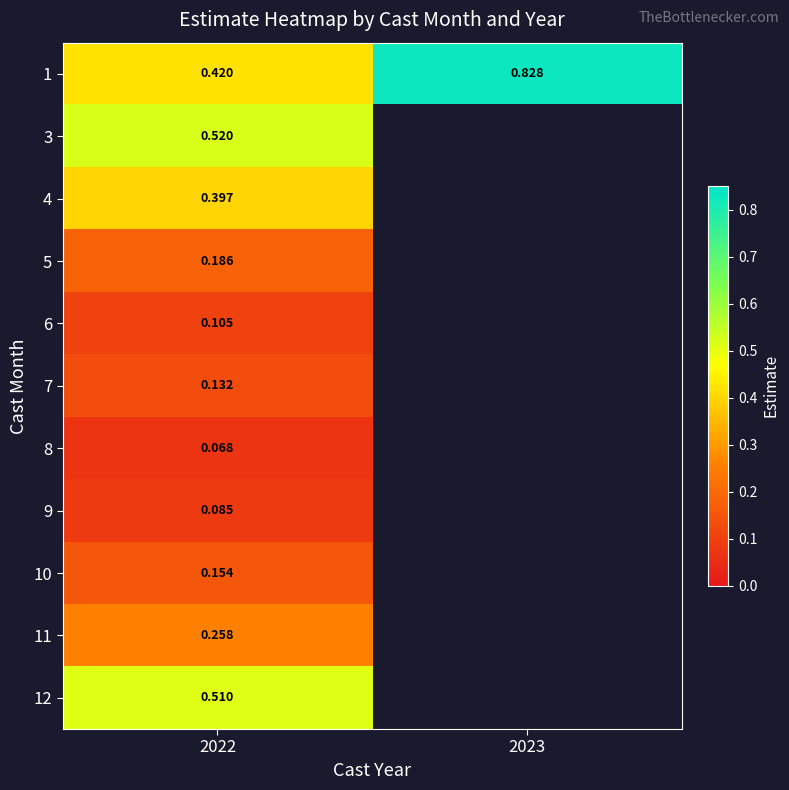

Which label corresponds to the smallest value in the chart?

2022